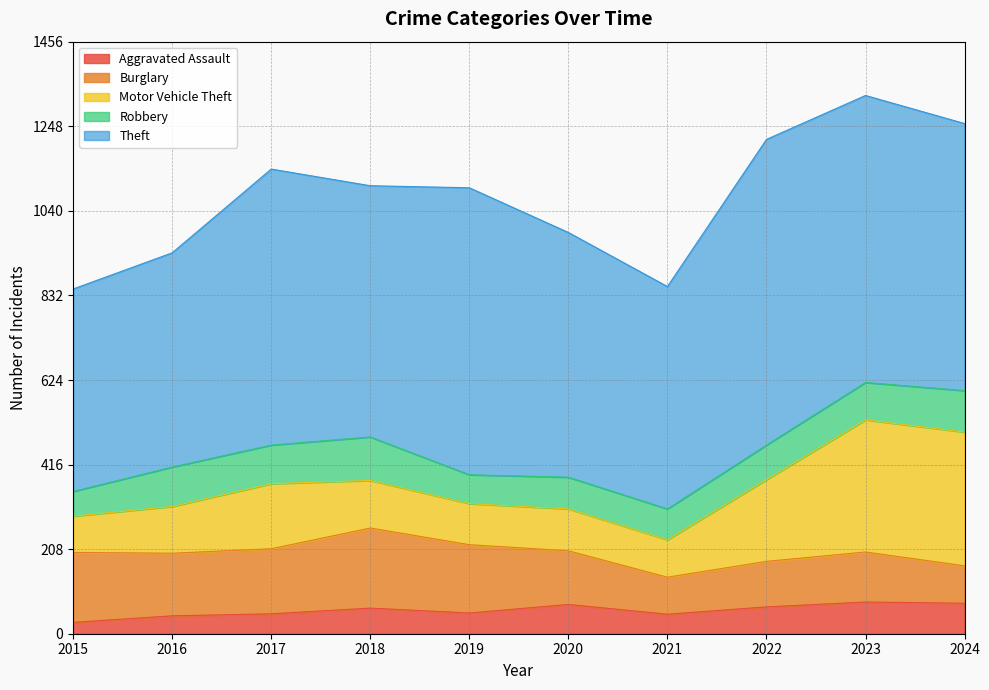

Between 2017 and 2016, which is larger?

2017